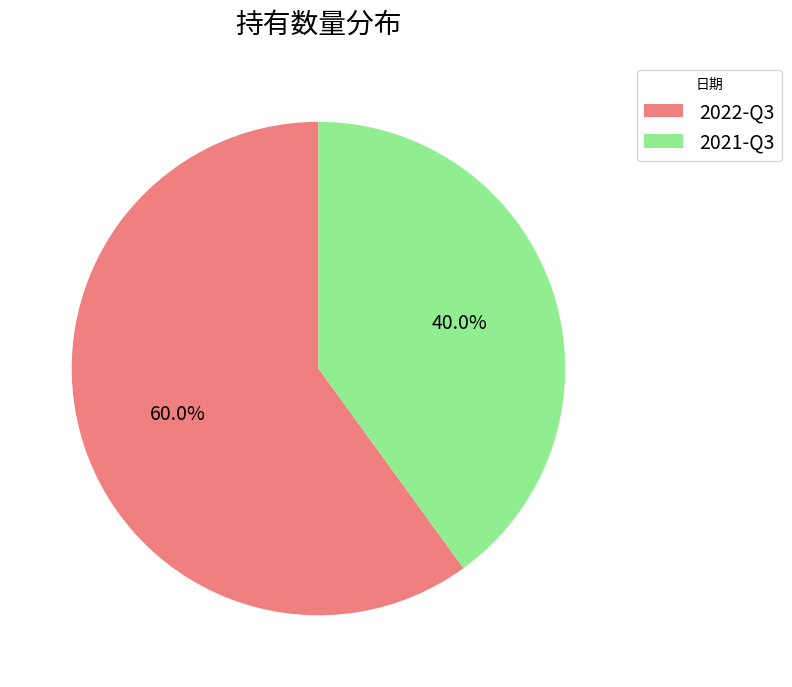

Which slice represents more than half of the pie?

2022-Q3